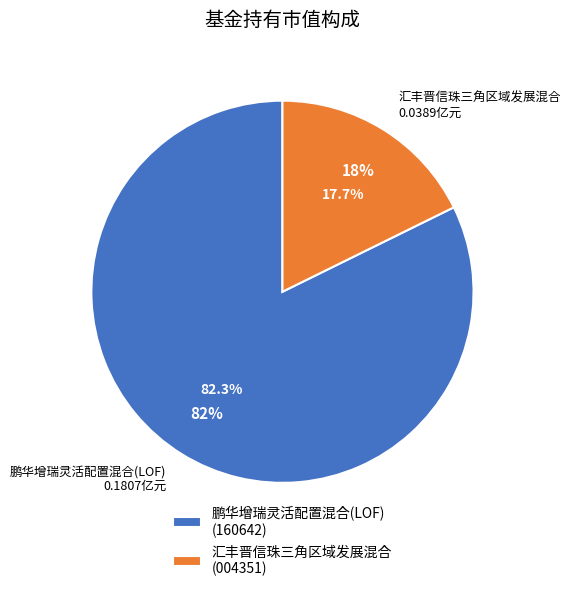

To the nearest percent, what is the combined percentage of 汇丰晋信珠三角区域发展混合 and 鹏华增瑞灵活配置混合(LOF)?

100%